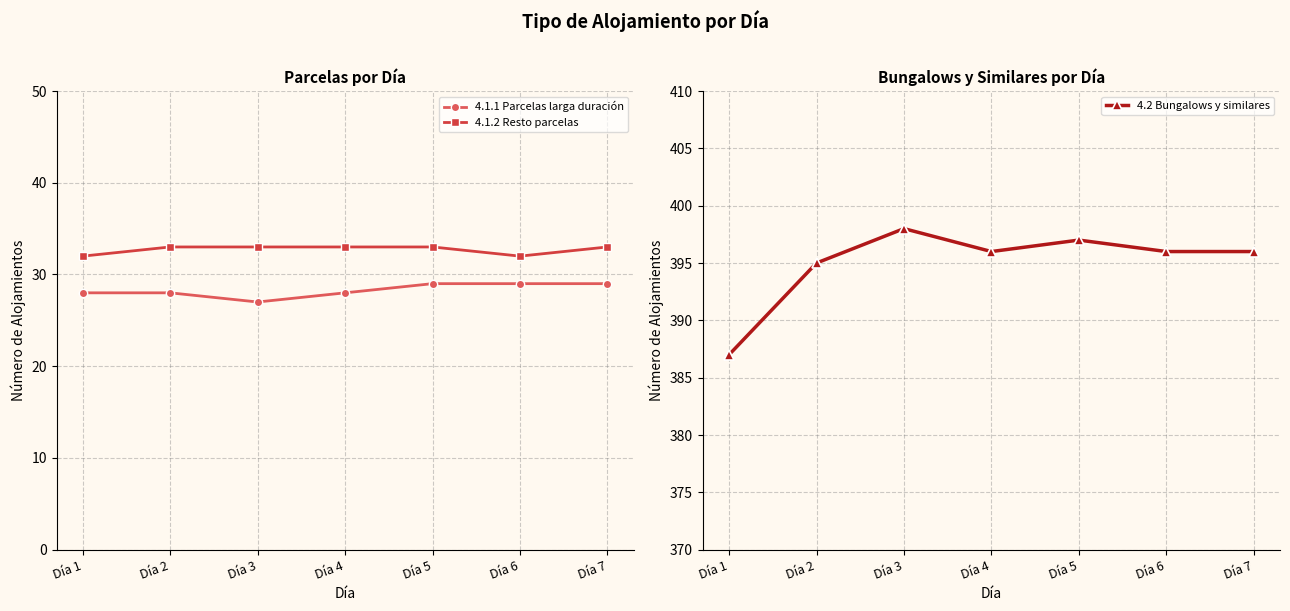

The 4.1.2 Resto parcelas series shows 32 at Día 6. True or false?

True